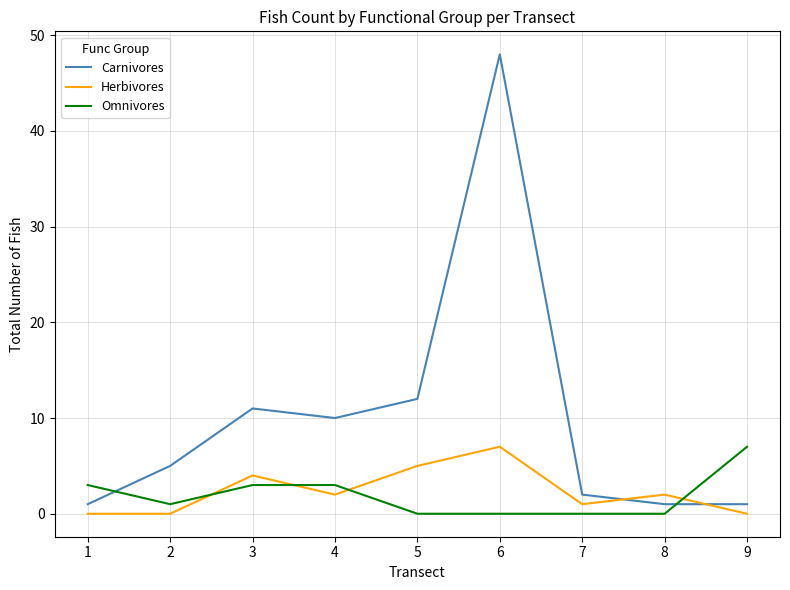

Where do Omnivores and Carnivores first cross each other?

1 and 2